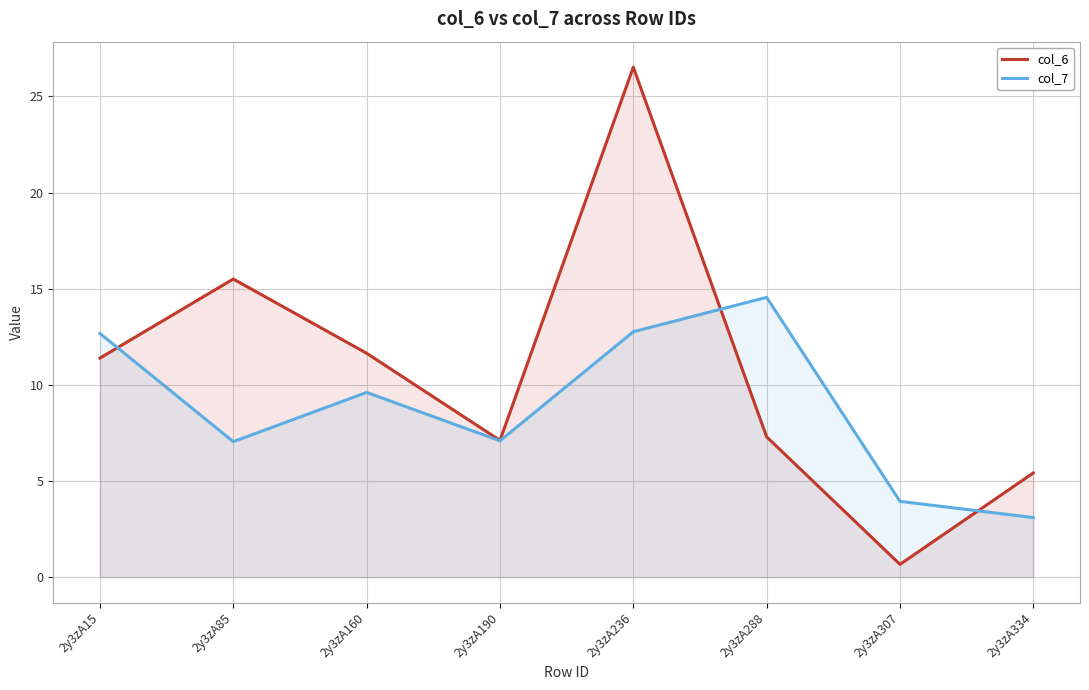

At which category does the chart reach its peak across all series?

2y3zA236